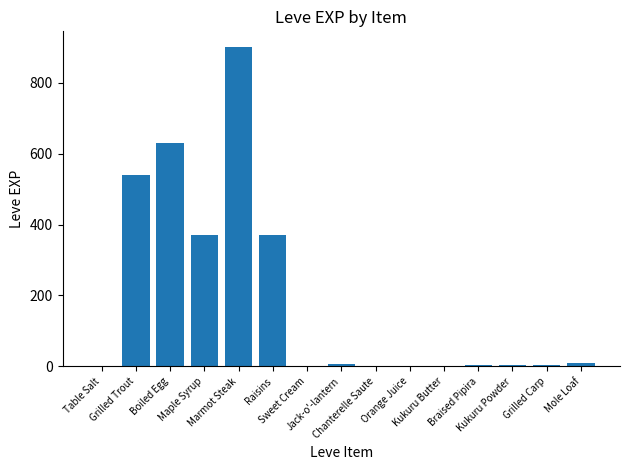

What is the maximum value shown in the chart?

900